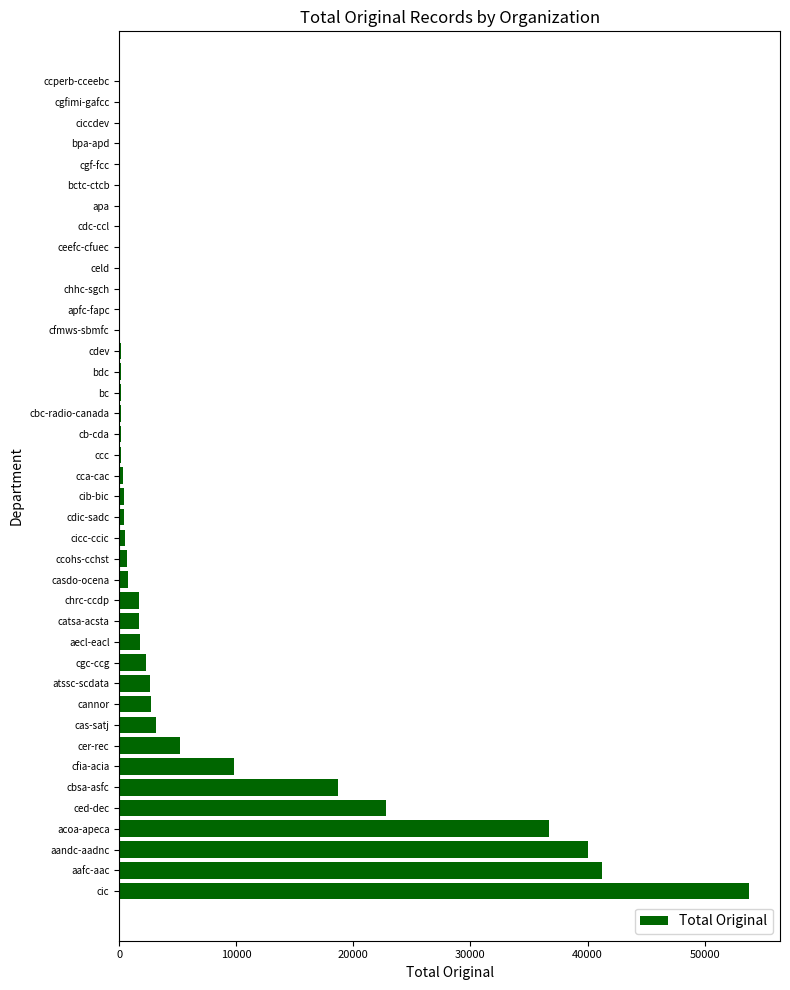

Is it true that the value at ced-dec is 22764?

True